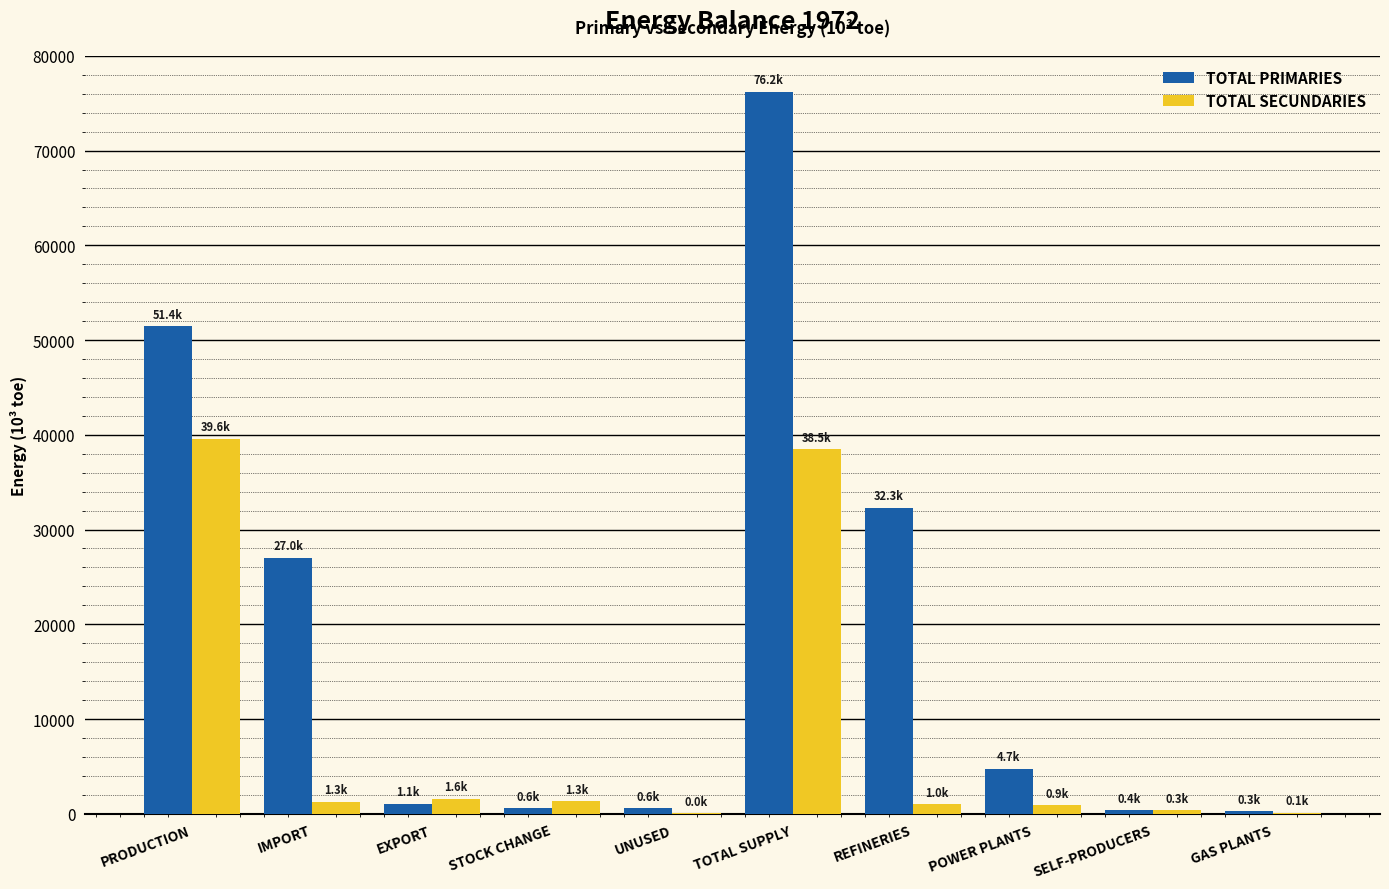

Read the TOTAL PRIMARIES value at PRODUCTION.

51438.8